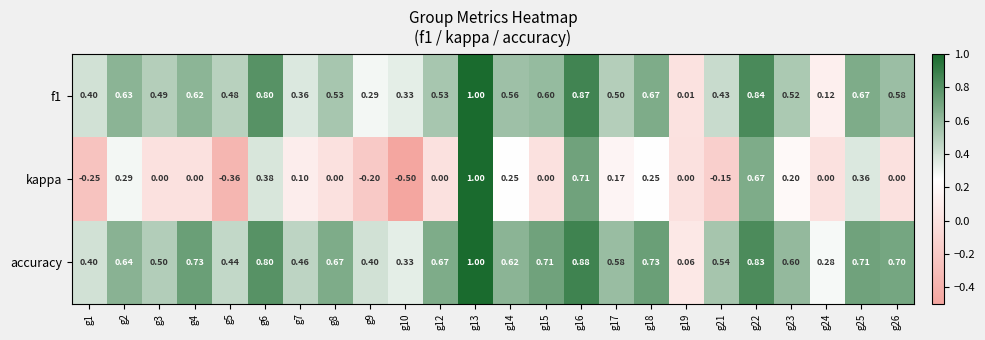

Which series has the widest spread of values?

kappa